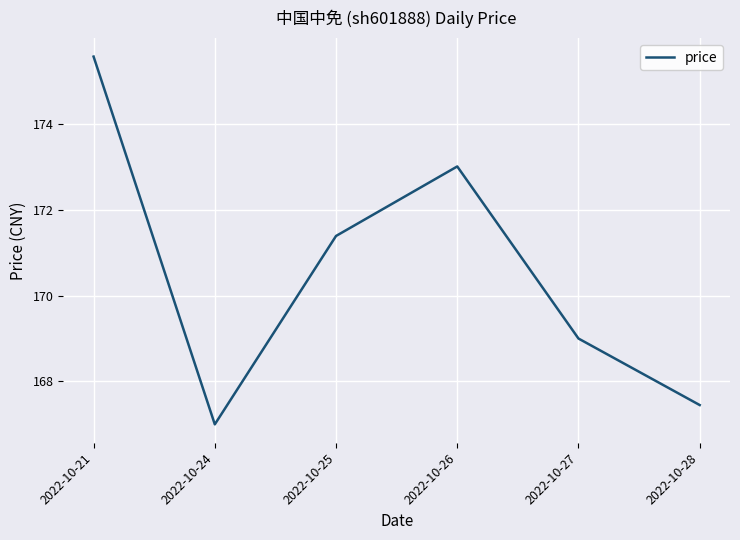

Where is the first local maximum?

2022-10-26